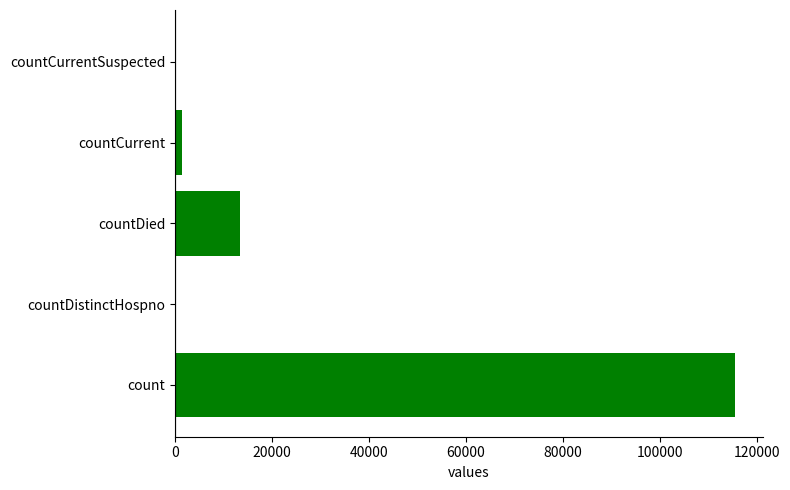

Where is the data nearest to the value 57689?

countDied